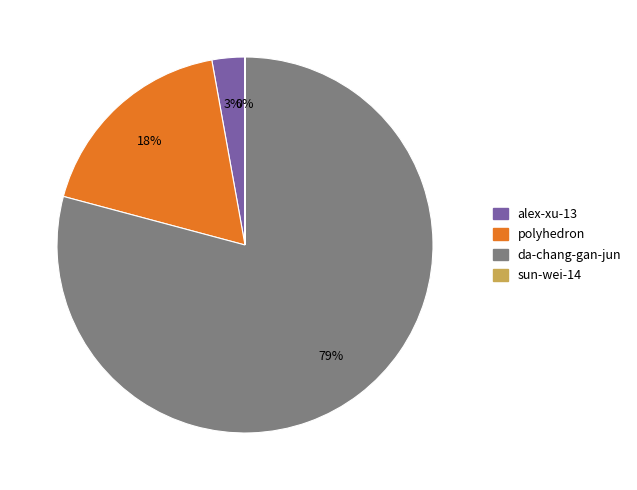

Which has a higher value, polyhedron or da-chang-gan-jun?

da-chang-gan-jun